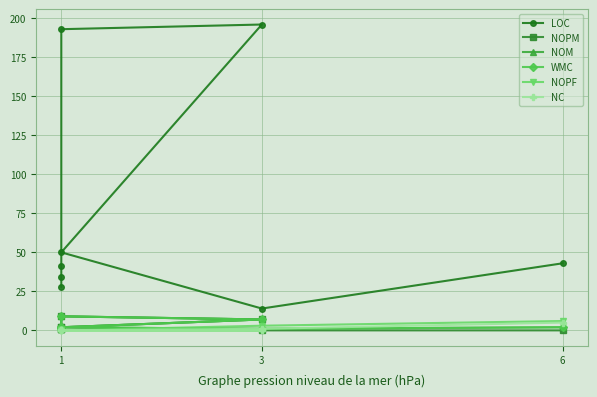

What is the maximum value shown in the chart?

196